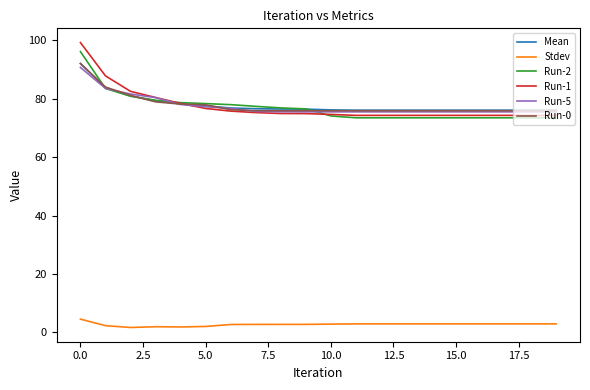

Which series has the largest range (max minus min)?

Run-1